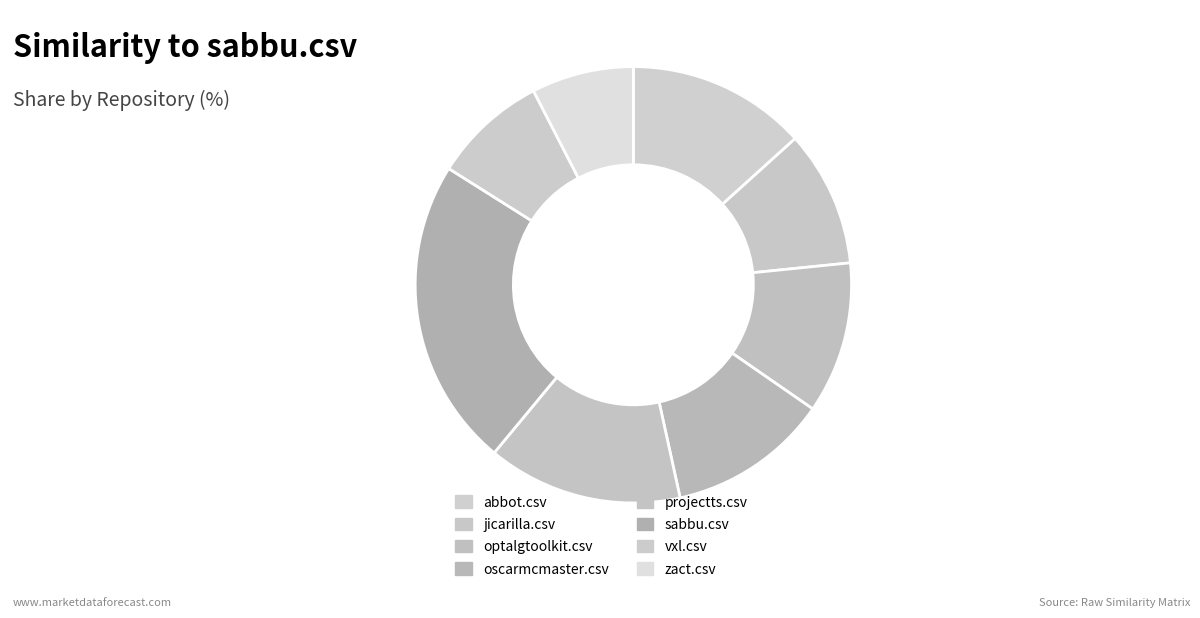

Which category has the smallest portion of the pie?

zact.csv